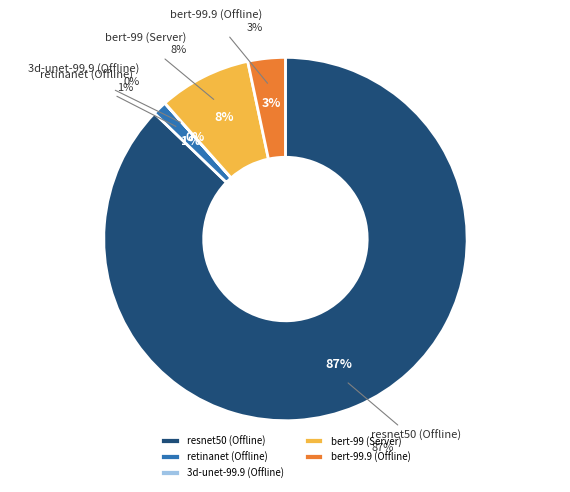

How many slices are in this pie chart?

5